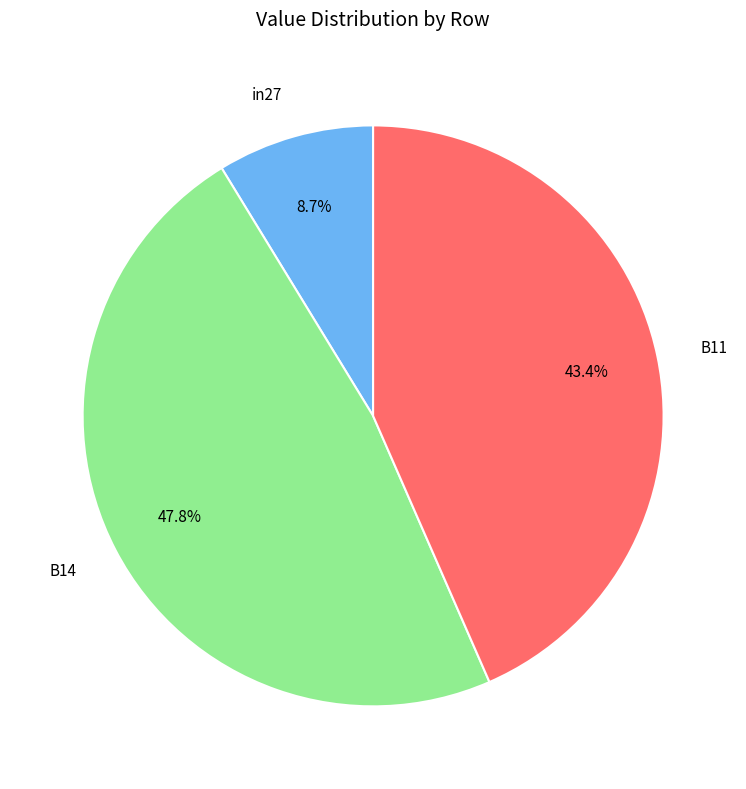

What percentage do B11 and in27 together represent?

52.2%